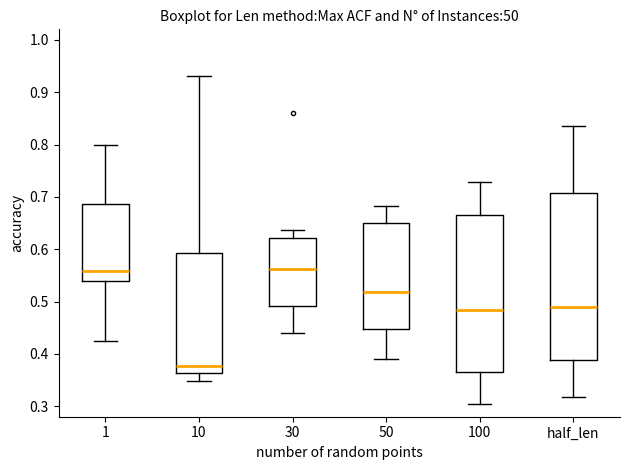

Which box is the tallest, from its lower edge to its upper edge?

half_len